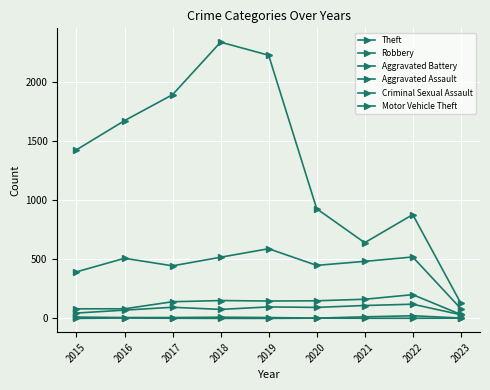

The value of Motor Vehicle Theft at 2022 is 2. True or false?

True